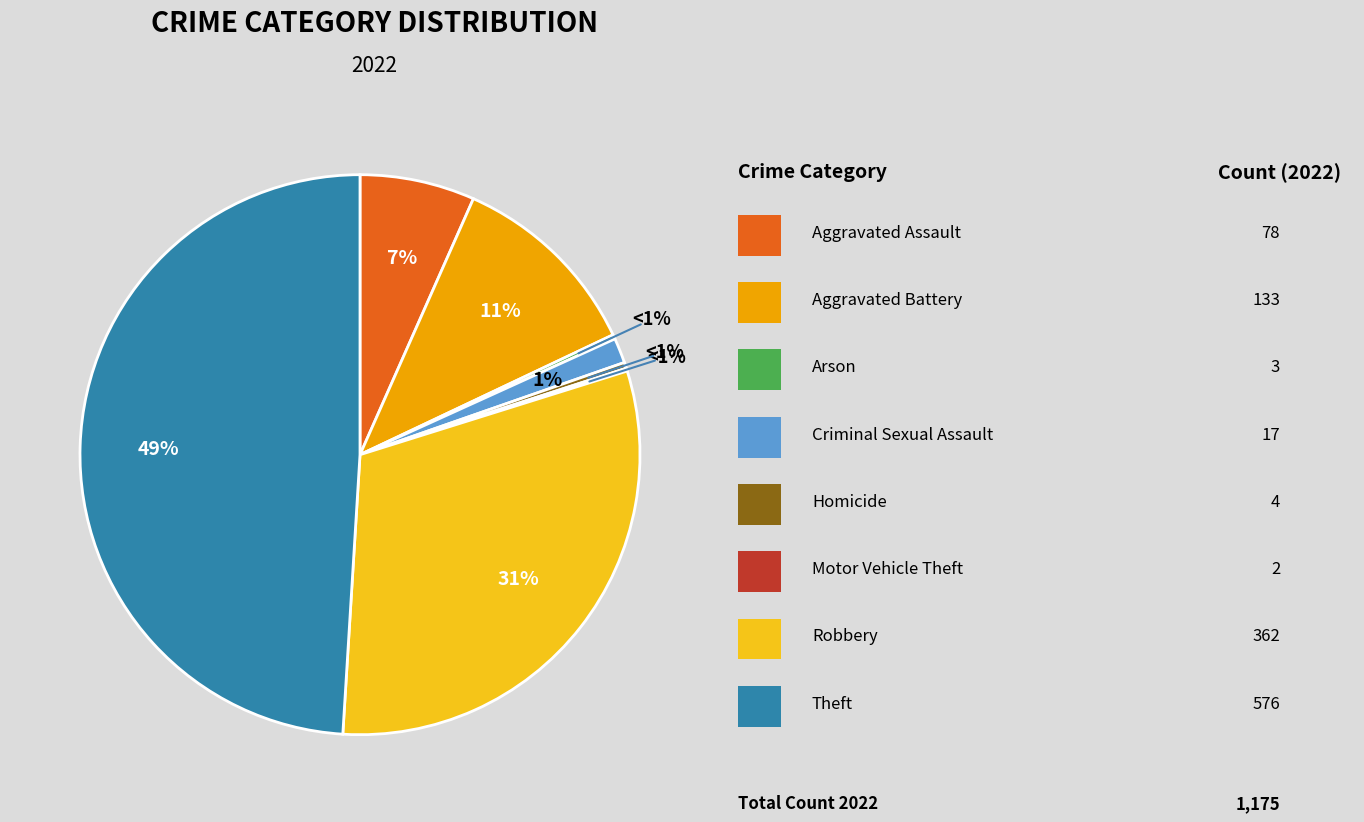

What percentage is the Robbery slice, to the nearest percent?

31%